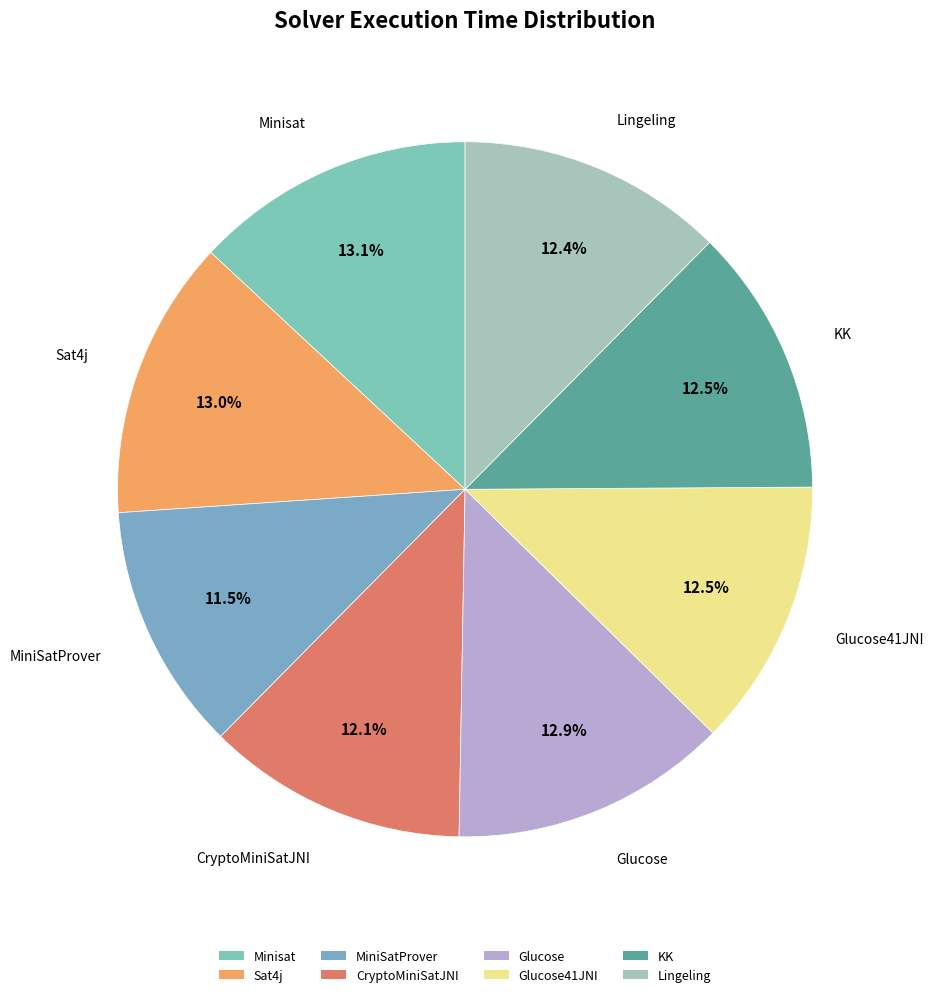

True or false: Minisat accounts for 1% of the total.

False